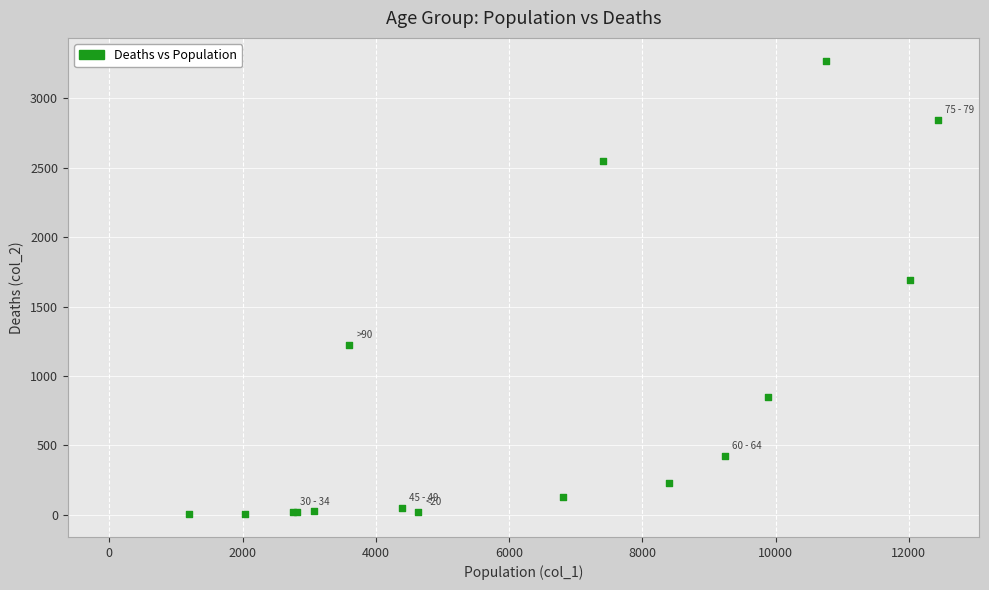

What Y value in the scatter plot is closest to 1638?

1690